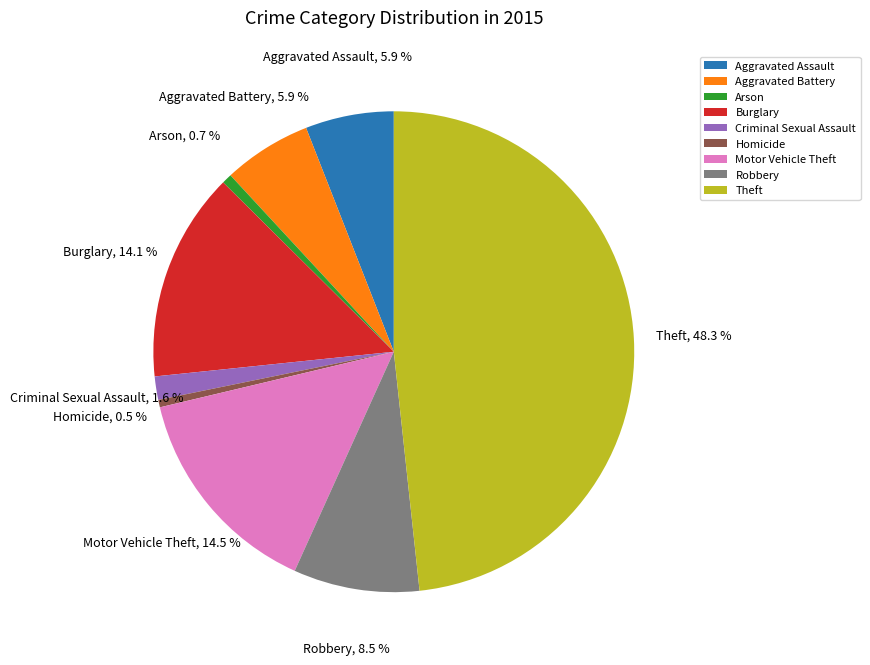

Combined, what portion of the pie is Robbery and Homicide?

9.0%